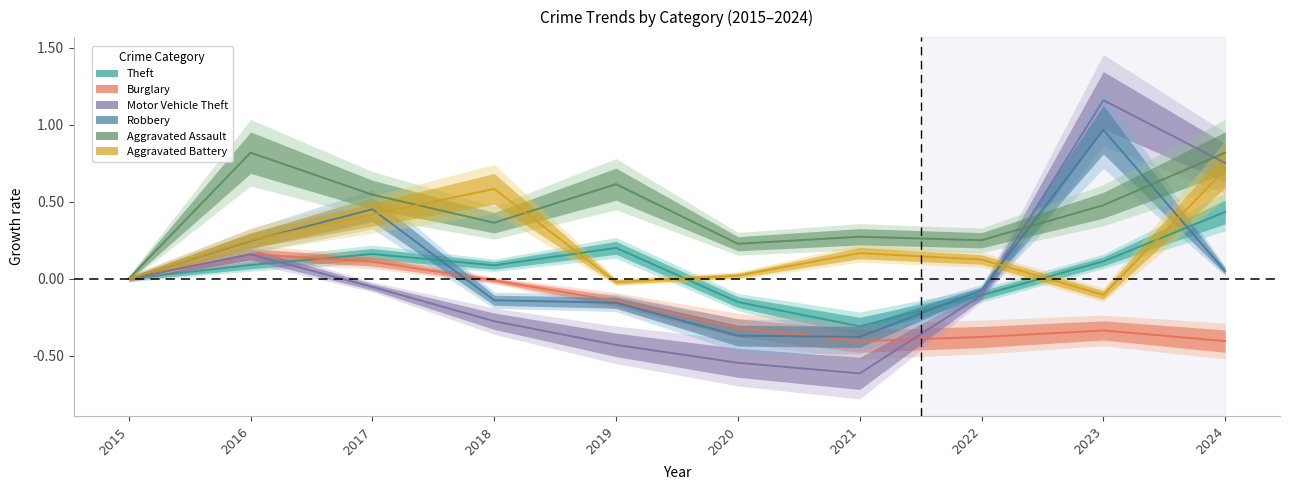

What is the value of the Theft point at the 7th from the left?

-0.3